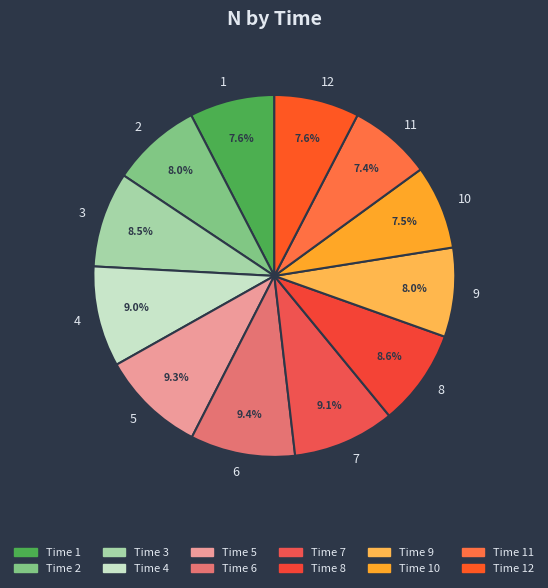

Combined, what portion of the pie is 10 and 11?

14.9%